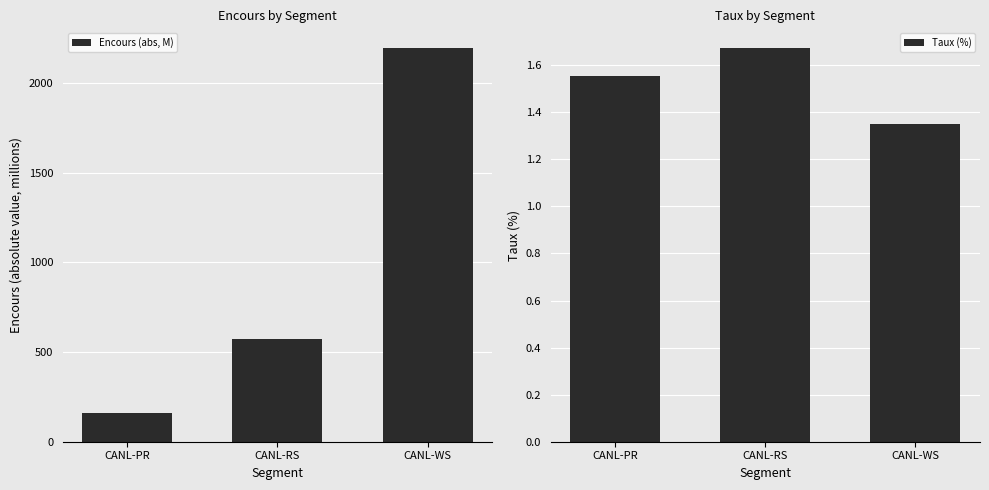

List the series in order of their peak value, highest first.

Encours (abs, M), Taux (%)